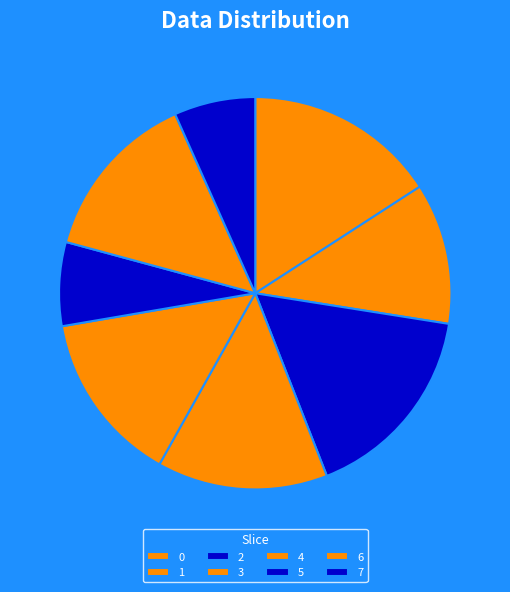

To the nearest percent, what portion does 3 represent?

14%